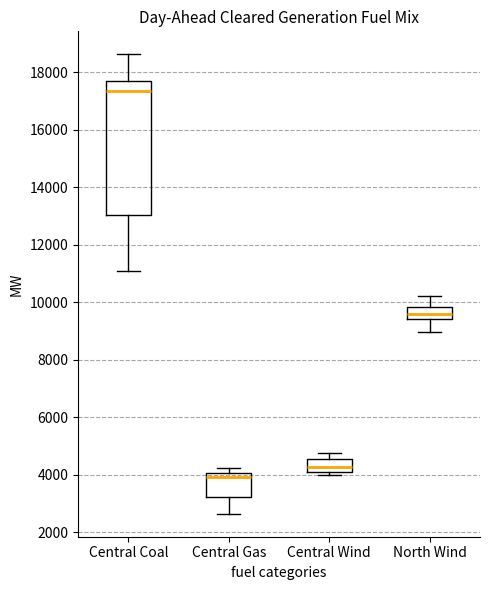

Which box has the lowest median line?

Central Gas